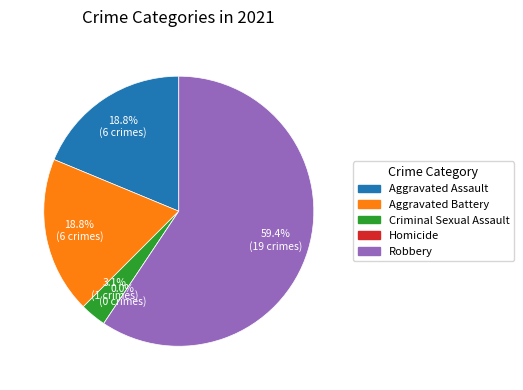

The Criminal Sexual Assault slice represents 1% of the pie. True or false?

False